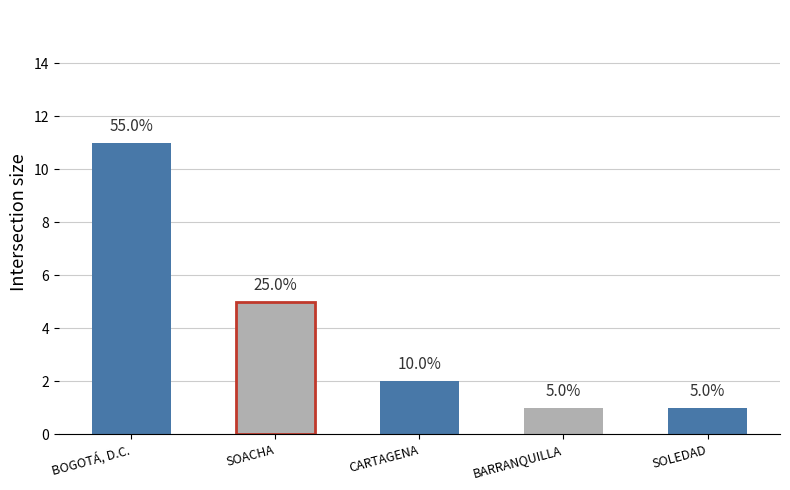

Are the bars horizontal?

No